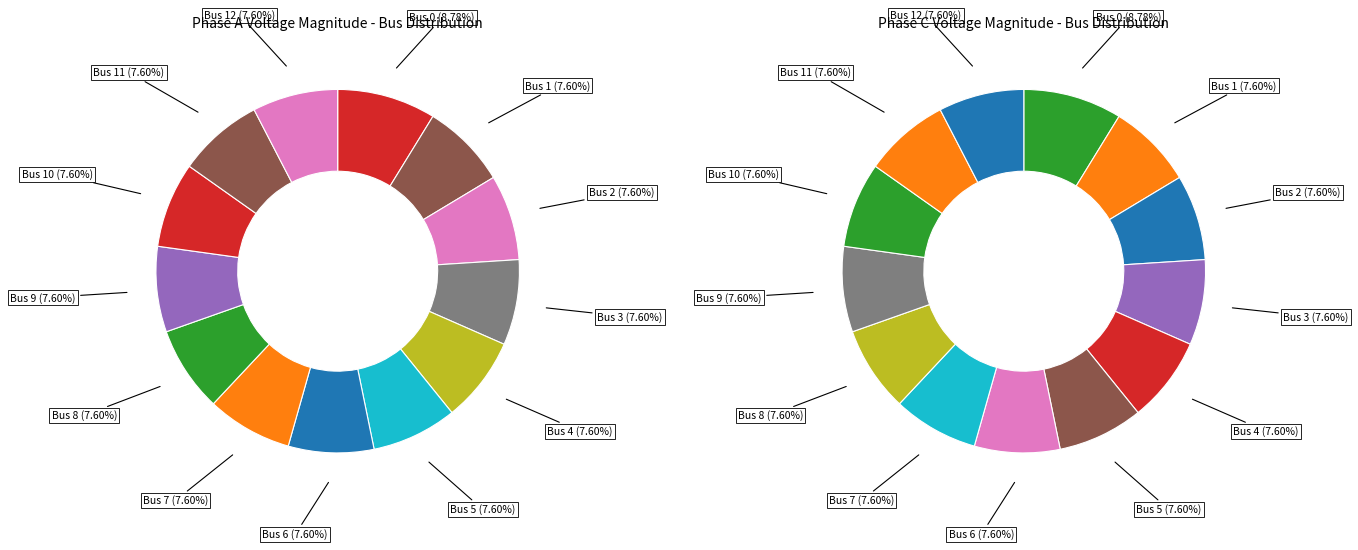

Between 4 and 12, which is larger?

4